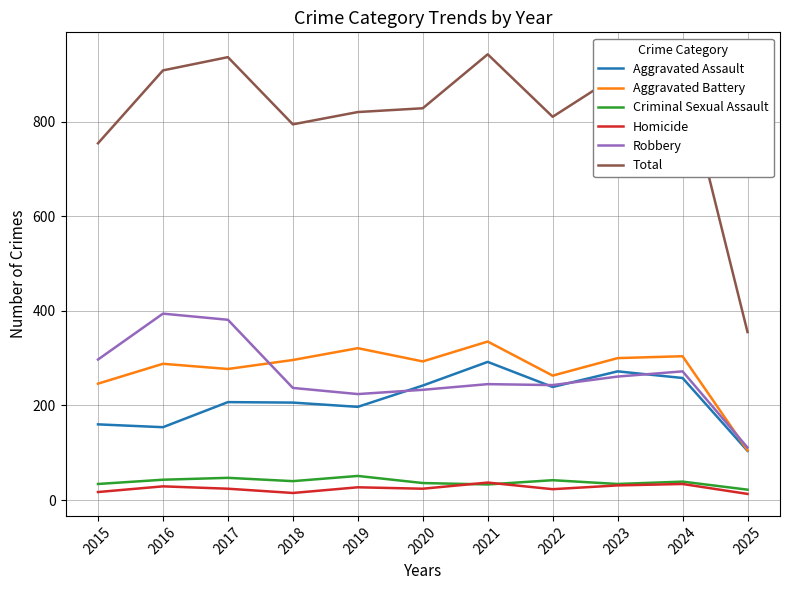

What is the lowest value of the Criminal Sexual Assault series?

22